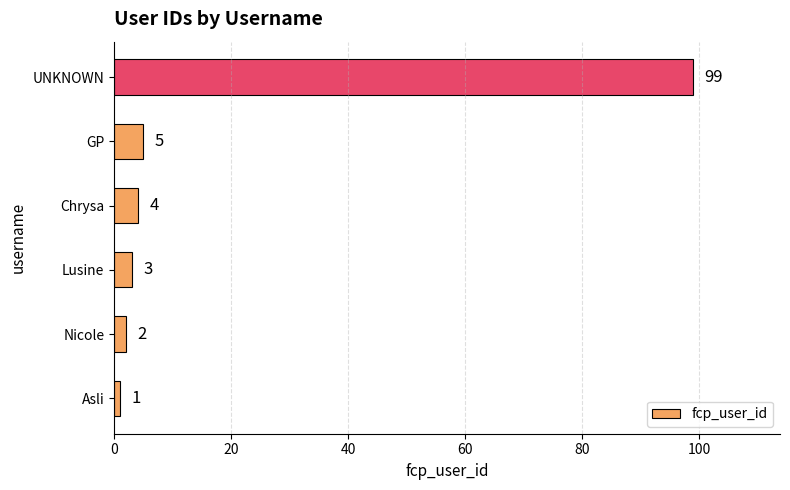

Which label corresponds to the largest value in the chart?

UNKNOWN